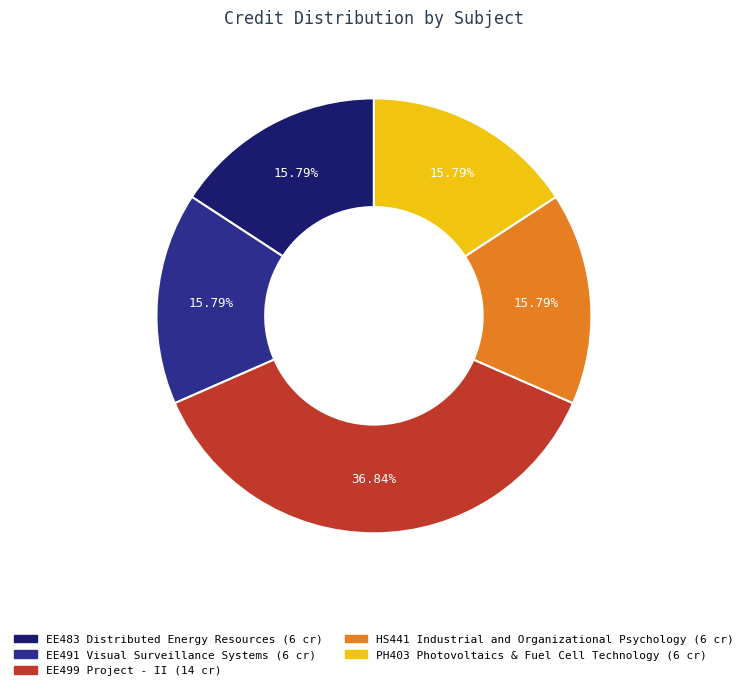

What is the ratio of the value at EE483 Distributed Energy Resources to the value at EE499 Project - II?

0.4